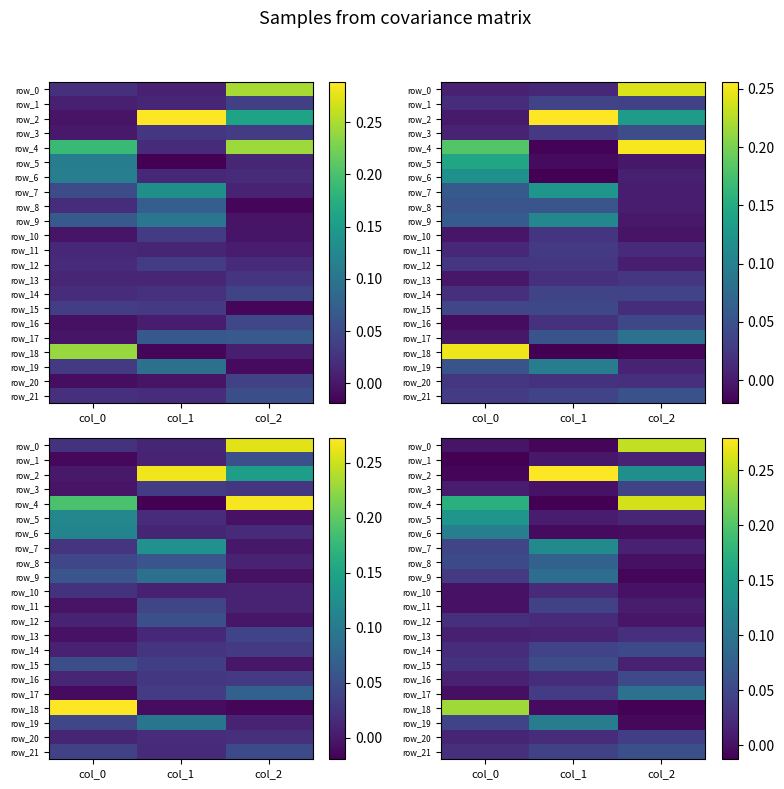

What is the difference between the highest and lowest values at col_0?

0.3